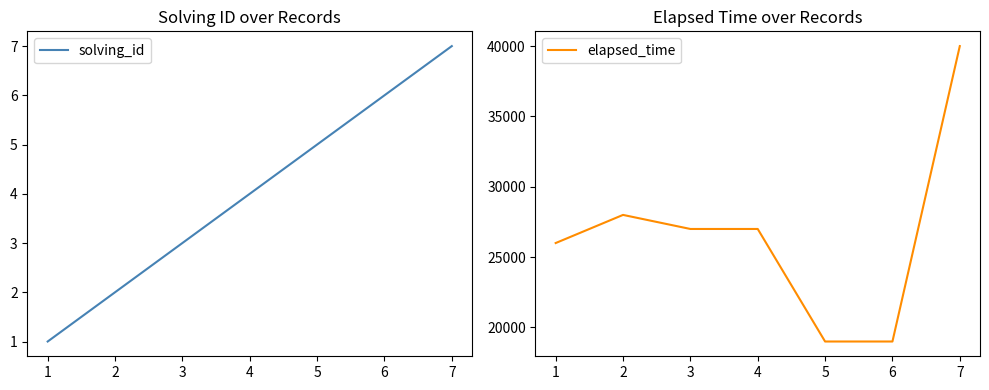

Where is the first local maximum for elapsed_time?

2